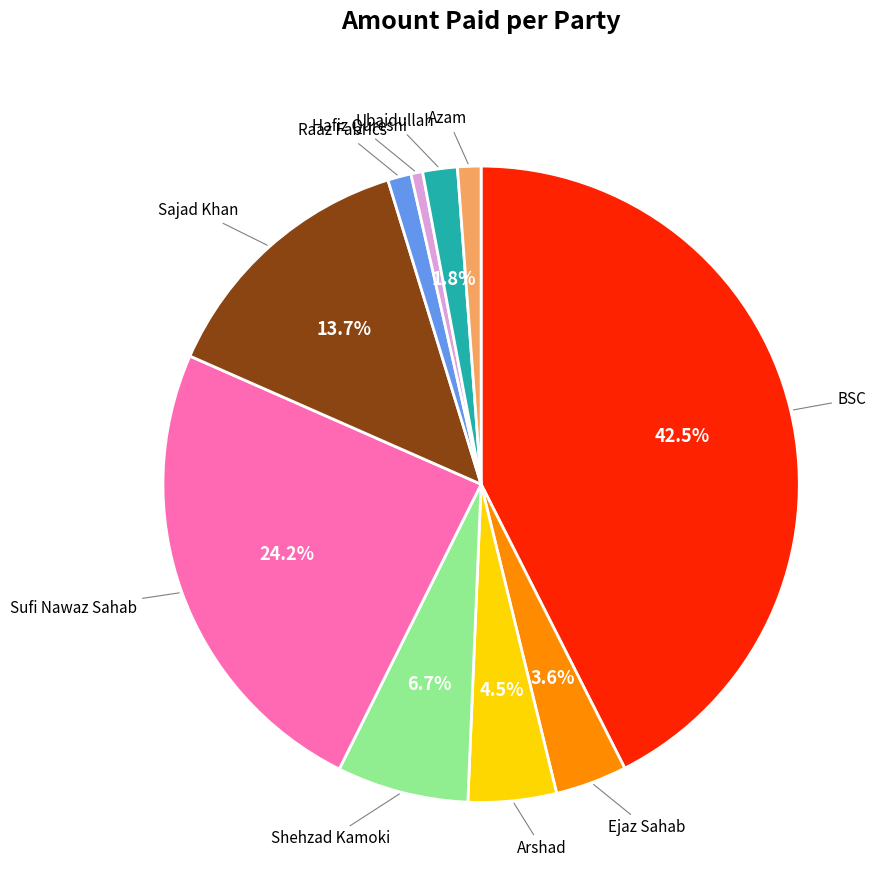

Count the number of slices in the pie.

10